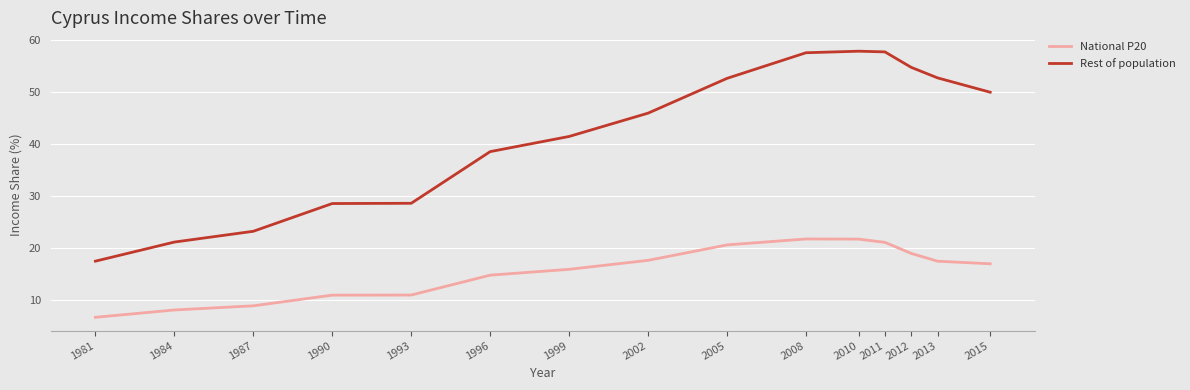

What is the minimum value for National P20?

6.7